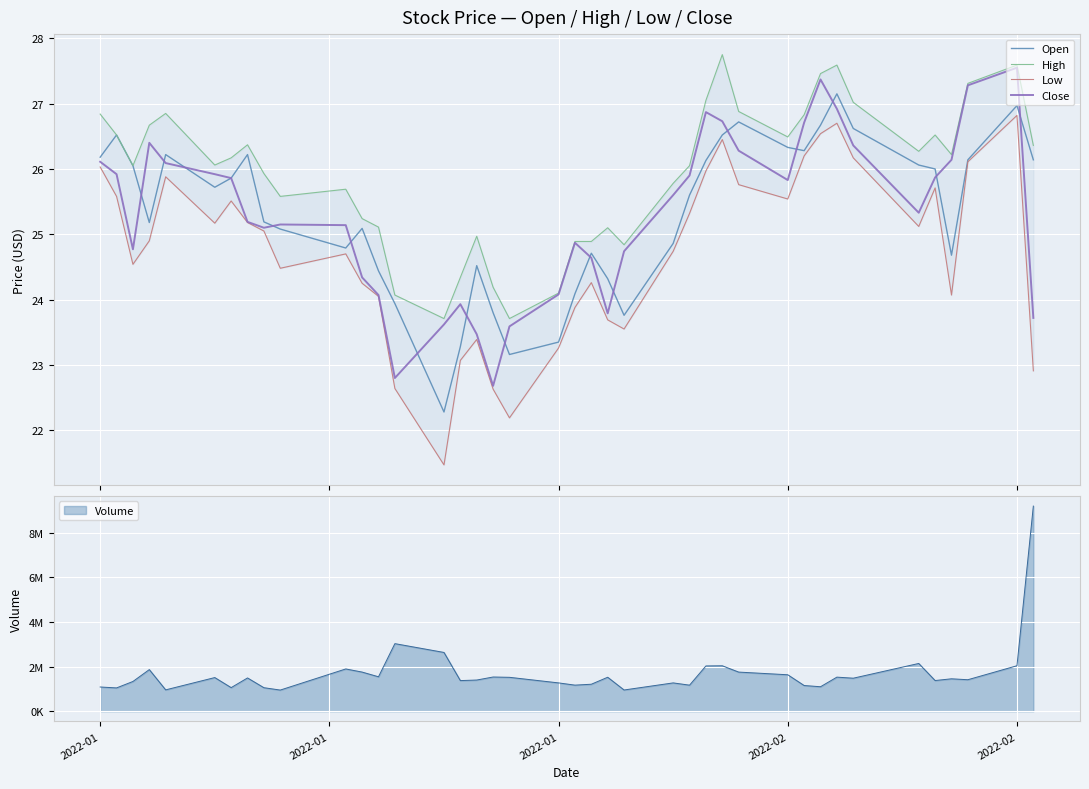

What is the lowest value of the Close series?

22.7